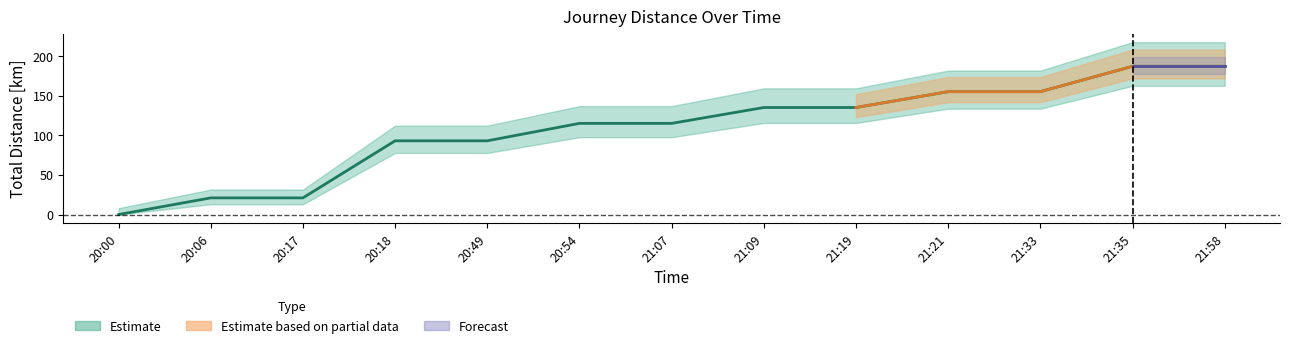

How many values are above zero?

12